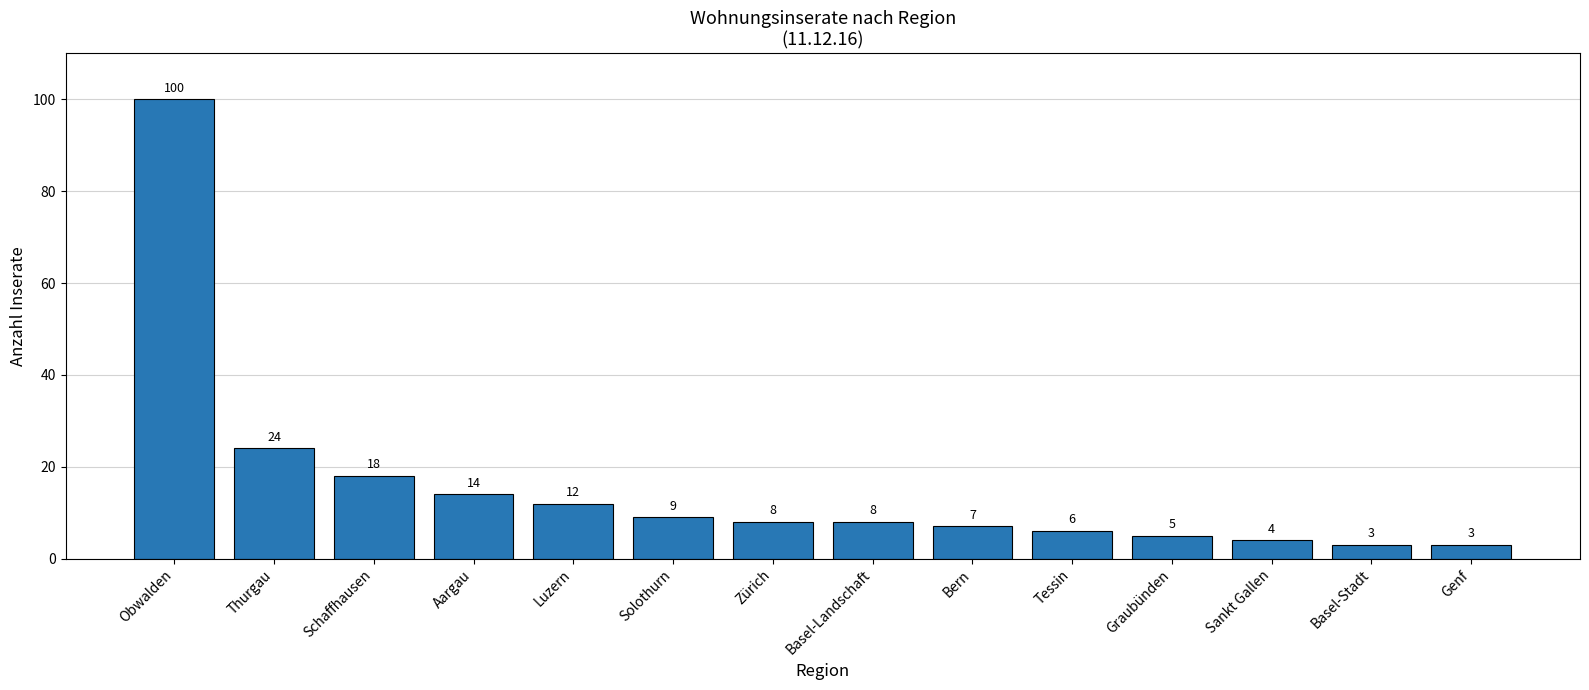

Between Sankt Gallen and Thurgau, which is larger?

Thurgau